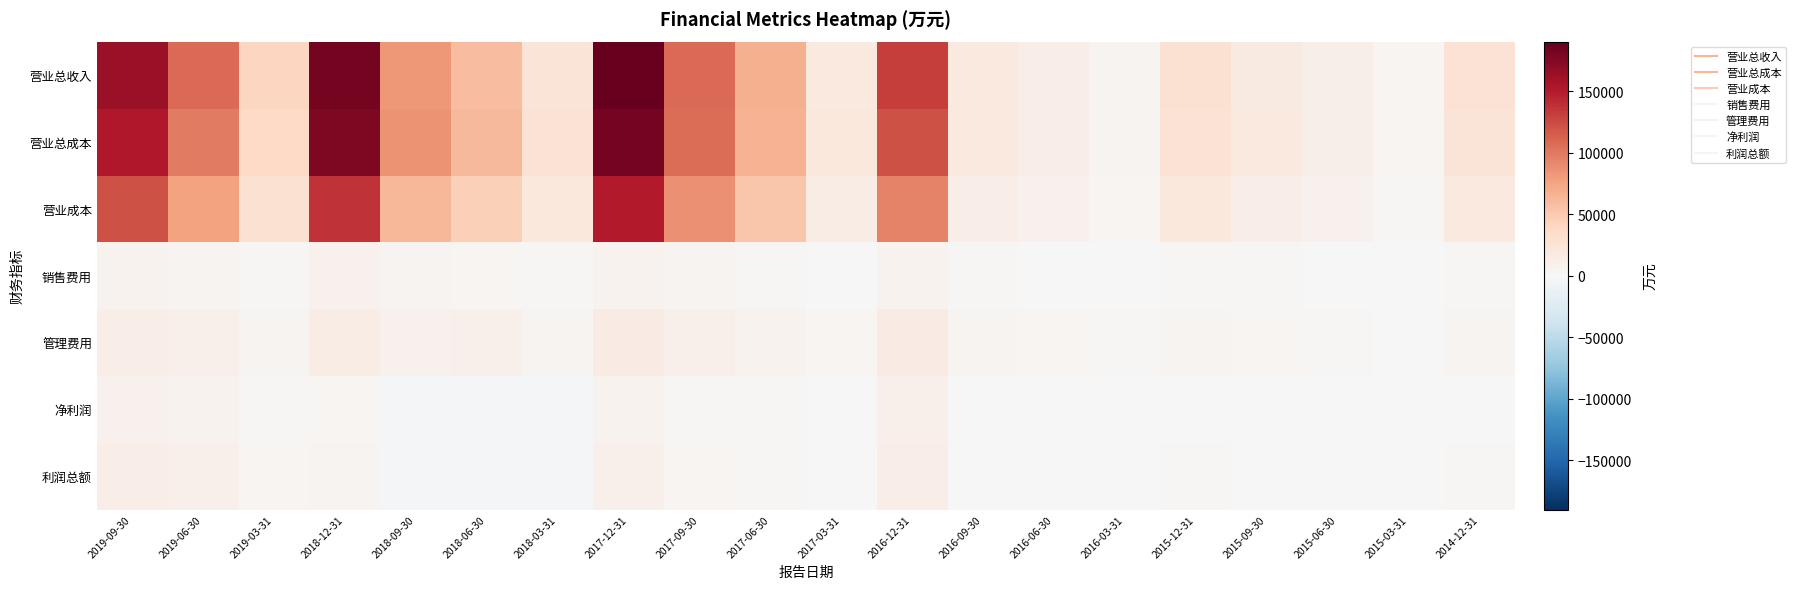

What is the difference between the highest and lowest values at 2016-09-30?

18865